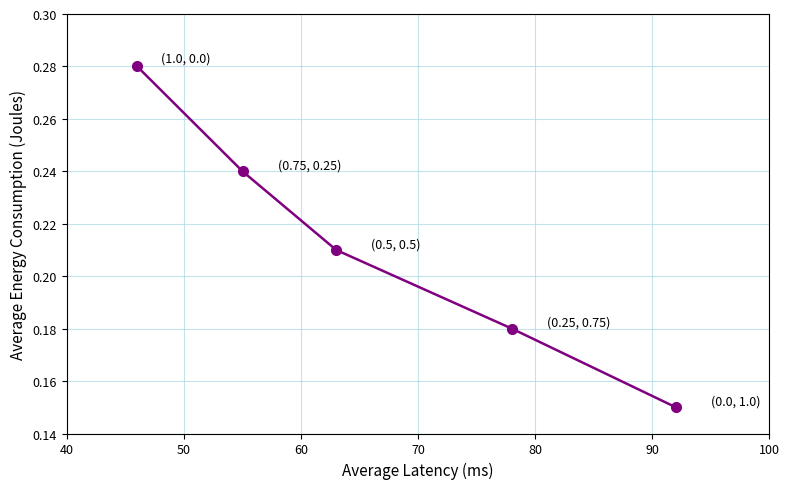

Count the values in the range 0 to 1.

5